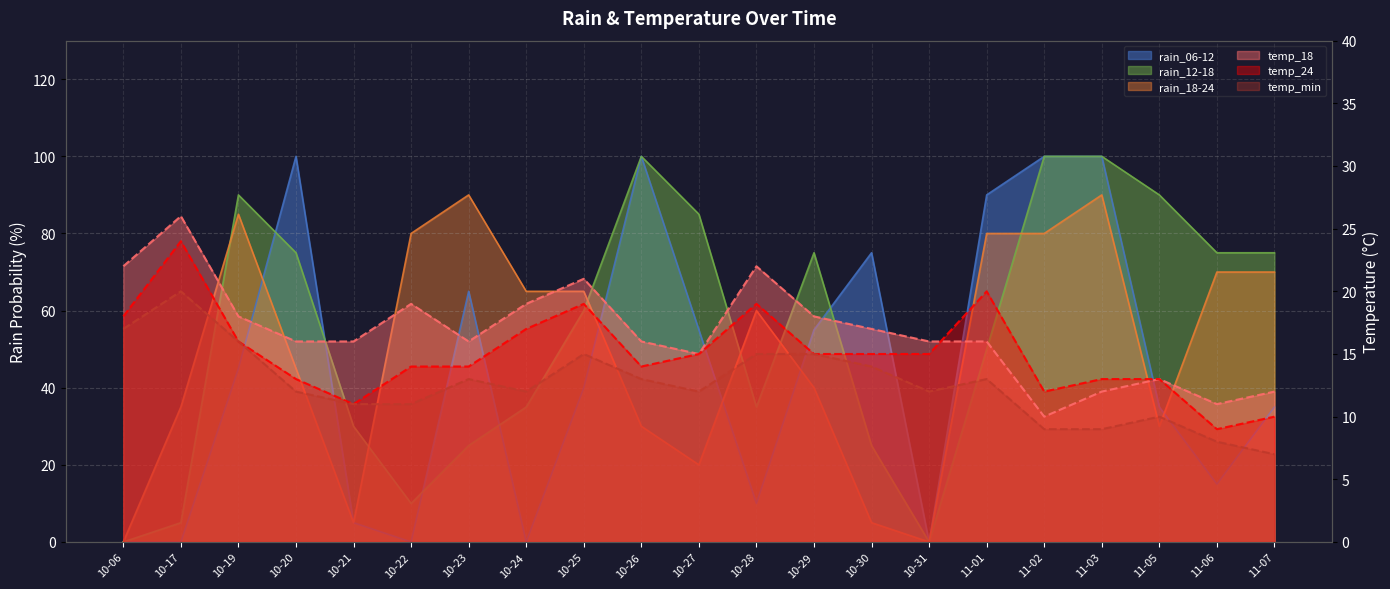

How many series are shown in this chart?

6